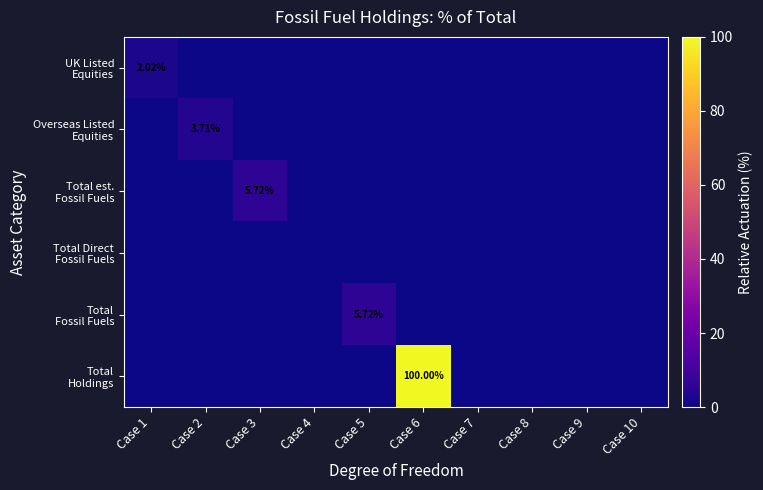

Which series changed the most between Case 2 and Case 7?

Overseas Listed Equities